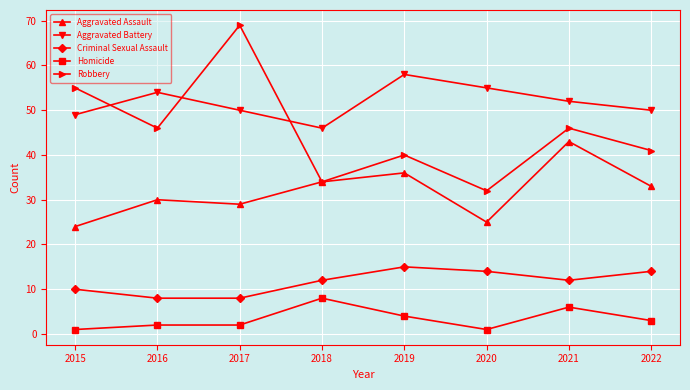

At which label does Aggravated Assault reach its minimum?

2015